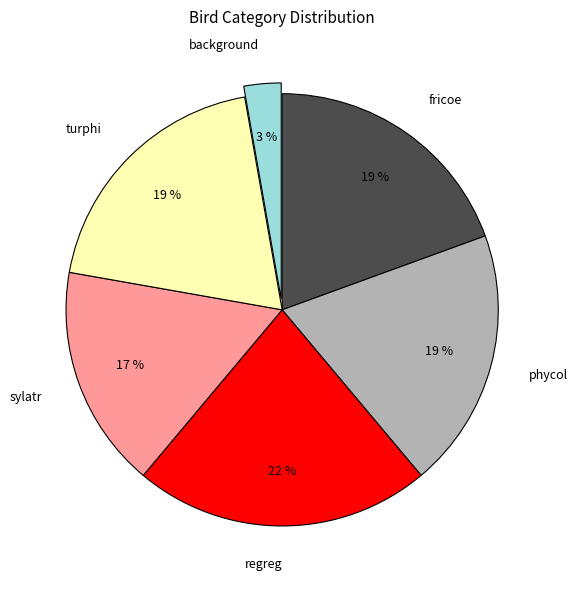

Is sylatr the majority of the pie?

No